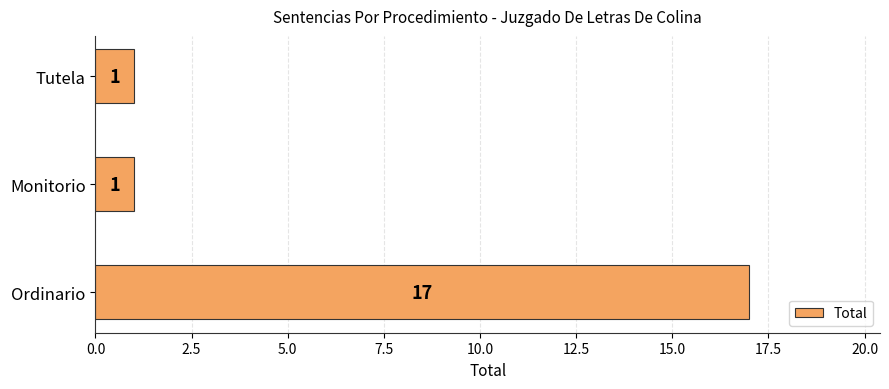

How many data points does each series have?

3